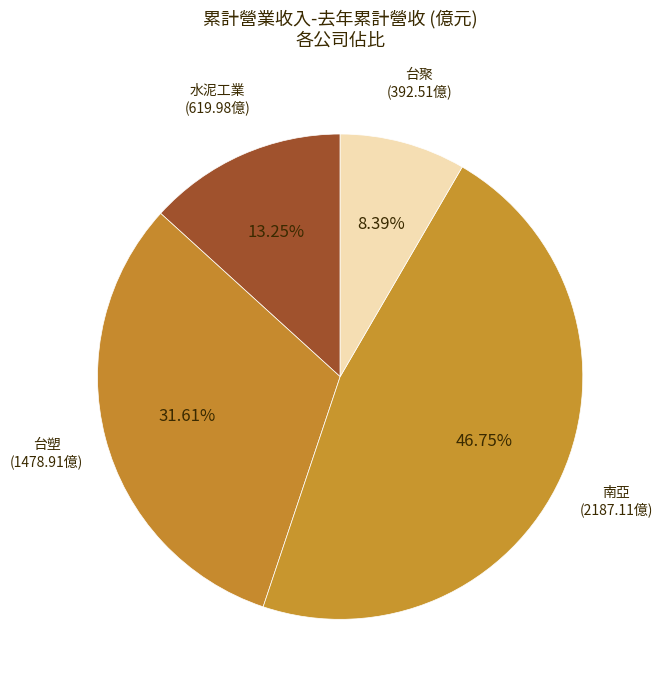

Combined, do 南亞 (2187.11億) and 水泥工業 (619.98億) account for over 50%?

Yes